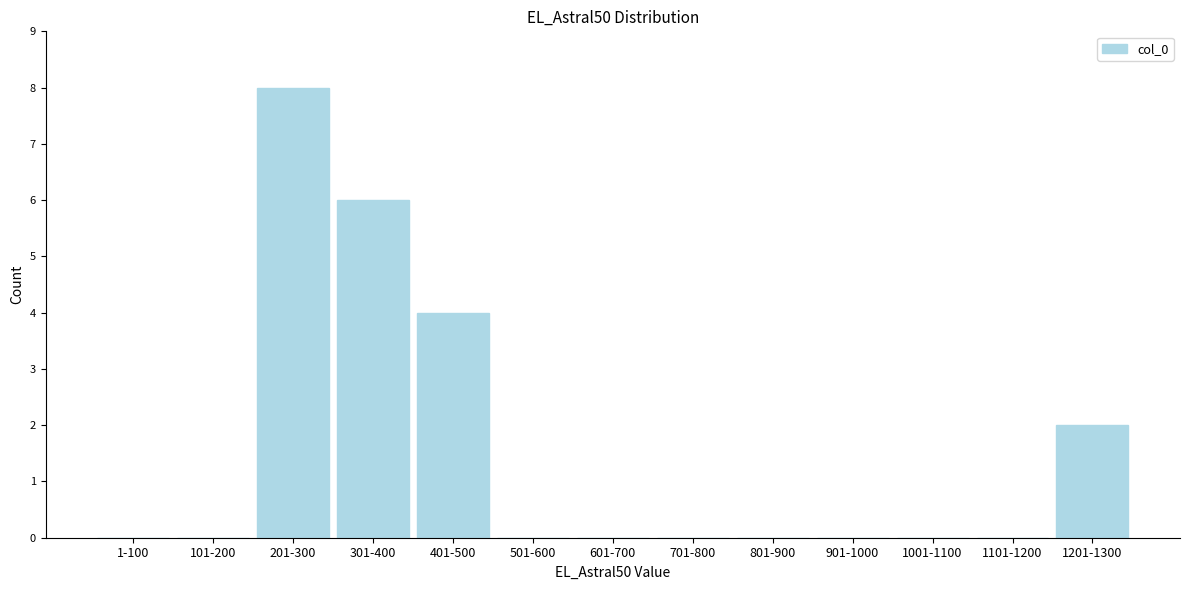

Reading left to right, extract all data points from this chart.

1-100=0	101-200=0	201-300=8	301-400=6	401-500=4	501-600=0	601-700=0	701-800=0	801-900=0	901-1000=0	1001-1100=0	1101-1200=0	1201-1300=2